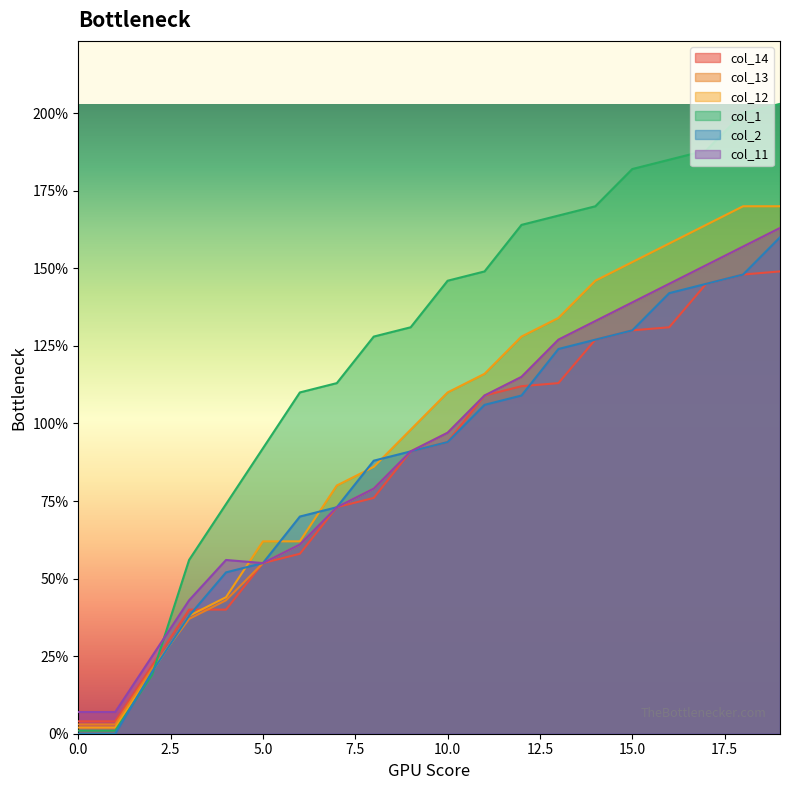

Reading right to left, extract all data points from this chart.

col_14: 19=149	18=148	17=145	16=131	15=130	14=127	13=113	12=112	11=109	10=94	9=91	8=76	7=73	6=58	5=55	4=40	3=40	2=22	1=4	0=4
col_13: 19=163	18=157	17=151	16=145	15=139	14=133	13=127	12=115	11=109	10=97	9=91	8=79	7=73	6=61	5=55	4=43	3=37	2=21	1=3	0=3
col_12: 19=170	18=170	17=164	16=158	15=152	14=146	13=134	12=128	11=116	10=110	9=98	8=86	7=80	6=62	5=62	4=44	3=38	2=20	1=2	0=2
col_1: 19=203	18=200	17=188	16=185	15=182	14=170	13=167	12=164	11=149	10=146	9=131	8=128	7=113	6=110	5=92	4=74	3=56	2=19	1=1	0=1
col_2: 19=160	18=148	17=145	16=142	15=130	14=127	13=124	12=109	11=106	10=94	9=91	8=88	7=73	6=70	5=55	4=52	3=38	2=20	1=0	0=0
col_11: 19=163	18=157	17=151	16=145	15=139	14=133	13=127	12=115	11=109	10=97	9=91	8=79	7=73	6=61	5=55	4=56	3=43	2=25	1=7	0=7